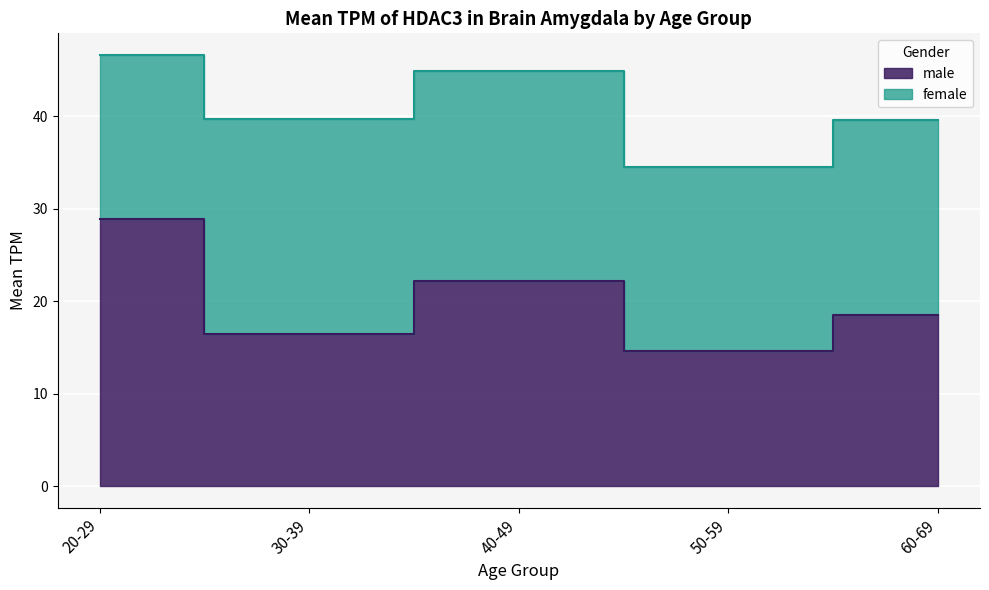

The chart shows a value of 34.2 at 40-49. True or false?

False